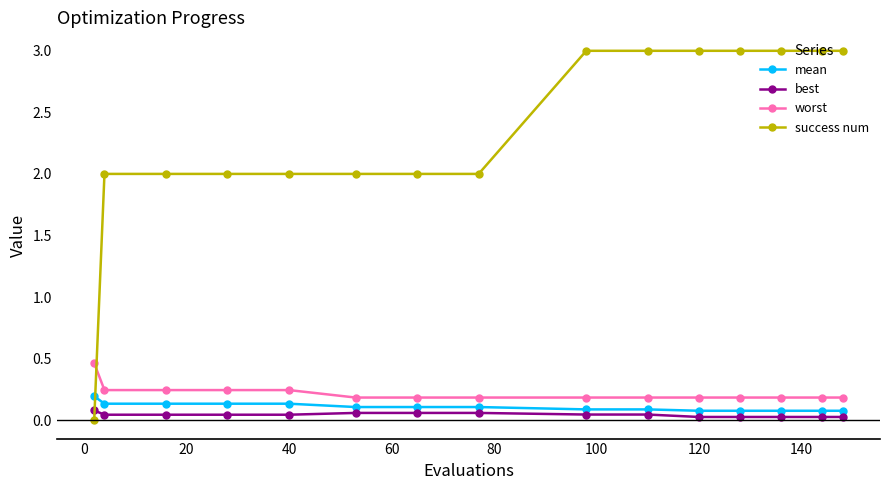

What is the difference between the maximum and second lowest values in the worst series?

0.3